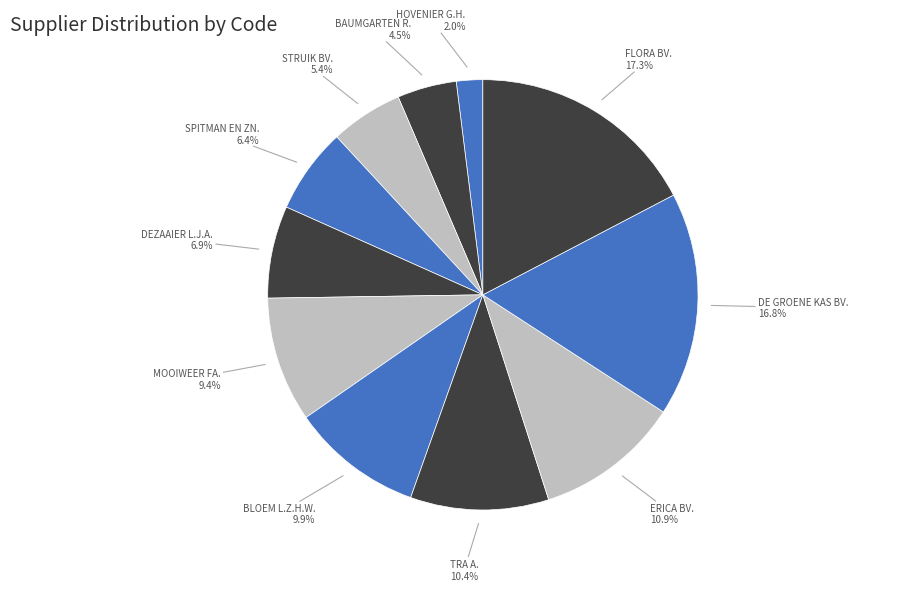

How many slices are in this pie chart?

11